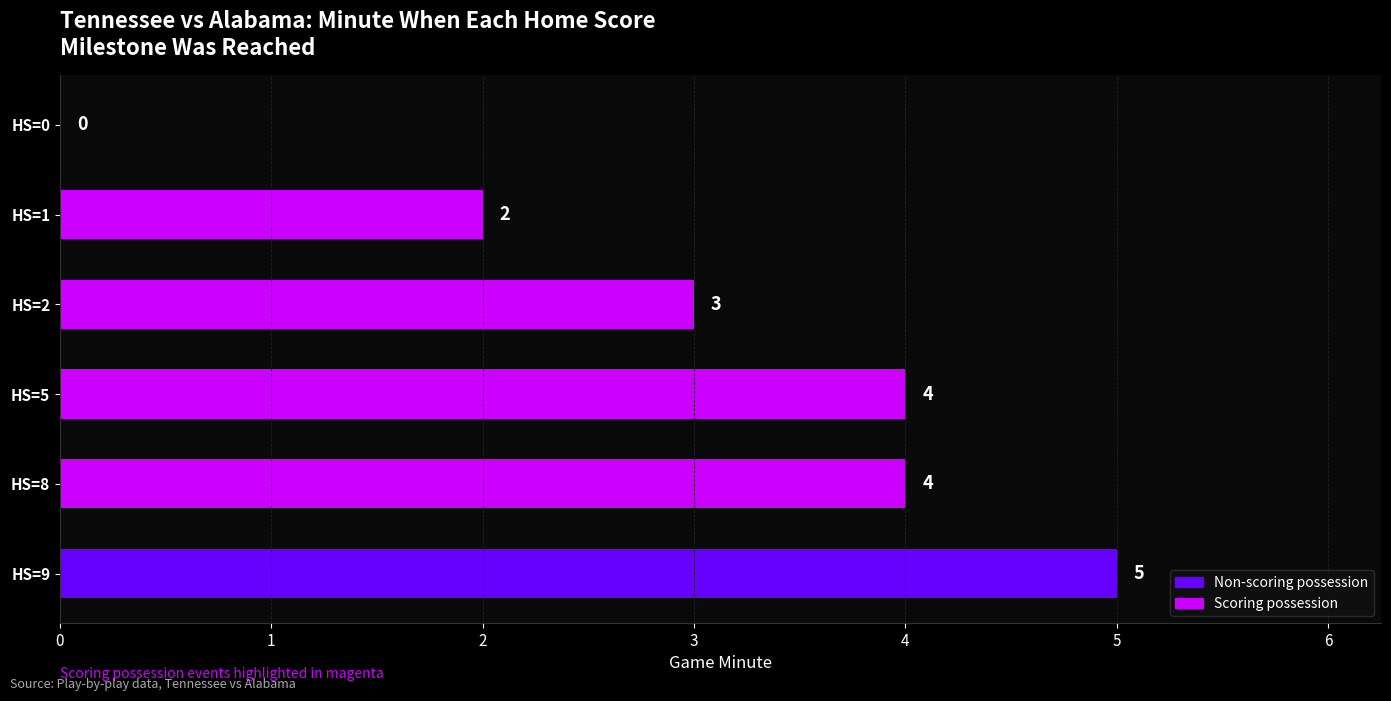

Which has a higher value, HS=0 or HS=1?

HS=1